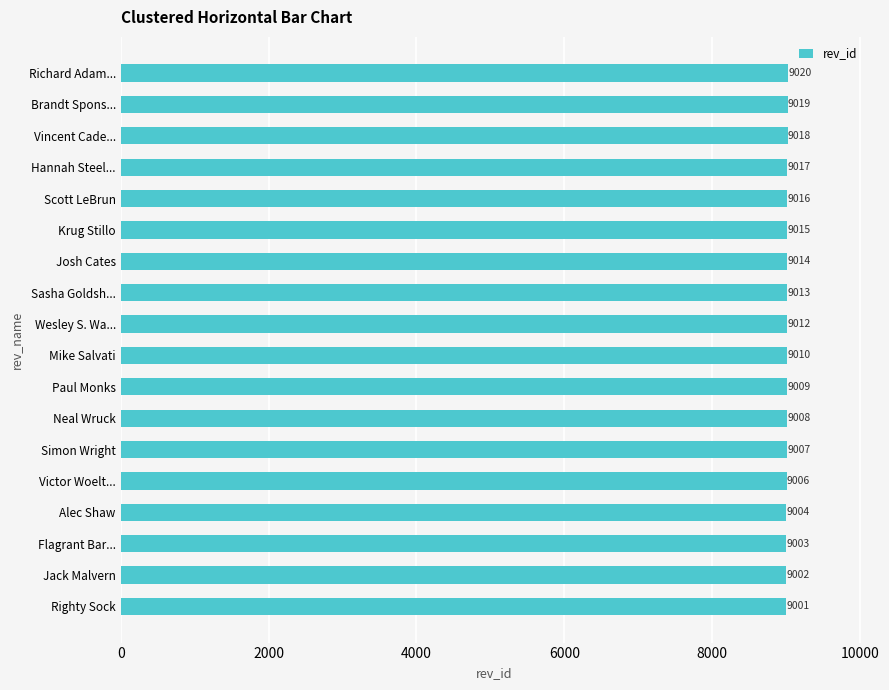

What is the sum of all values?

162194